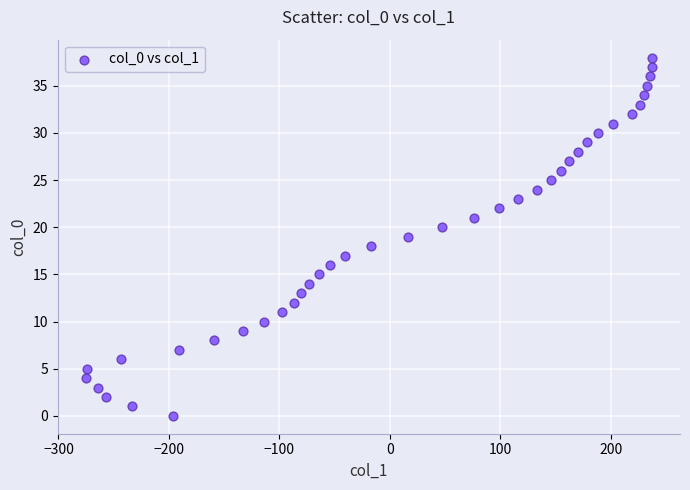

What is the range of Y values (max minus min)?

38